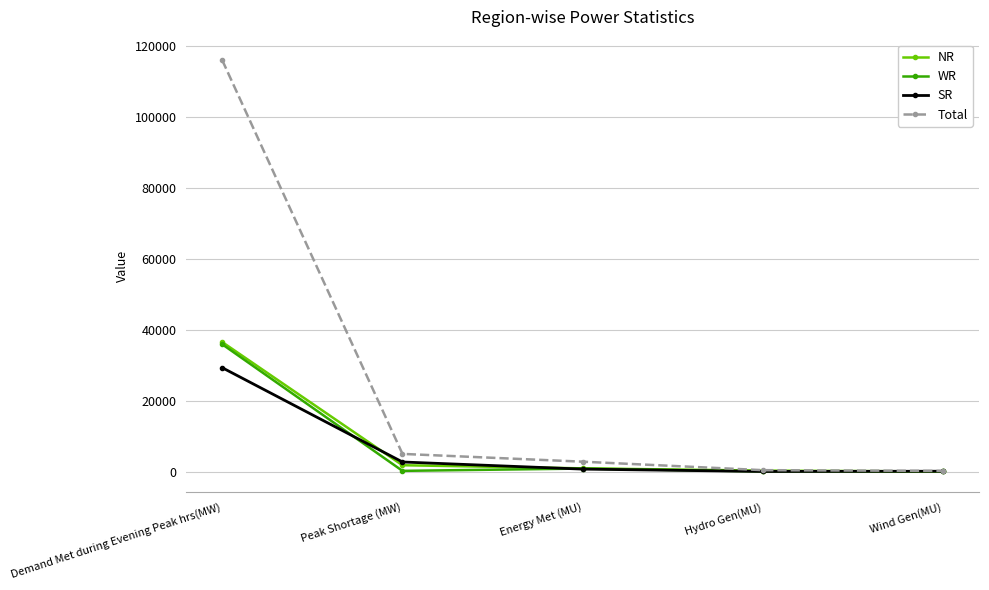

The SR series shows 2700 at Peak Shortage (MW). True or false?

True